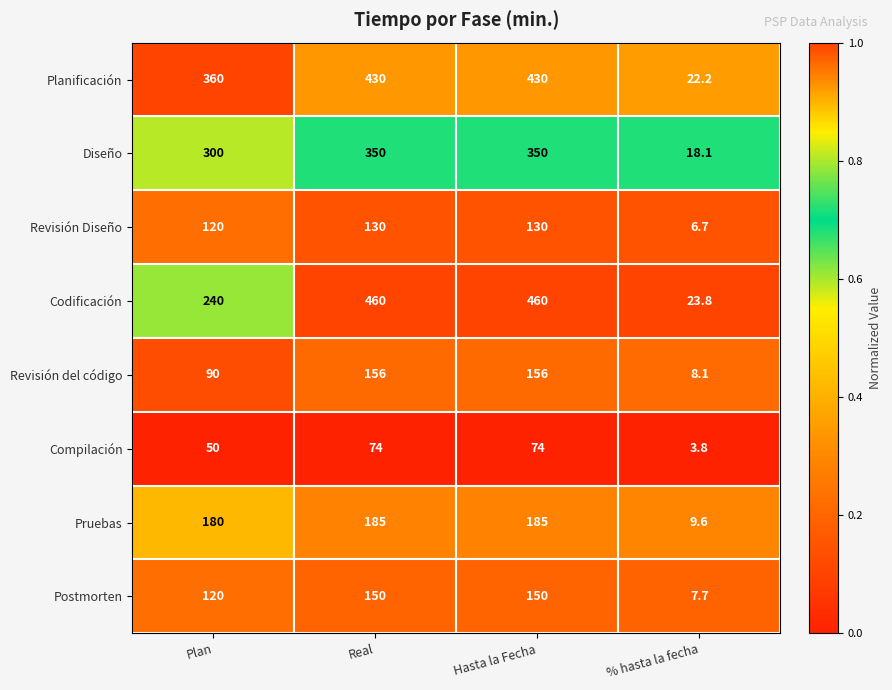

What is the maximum value shown in the chart?

460.0